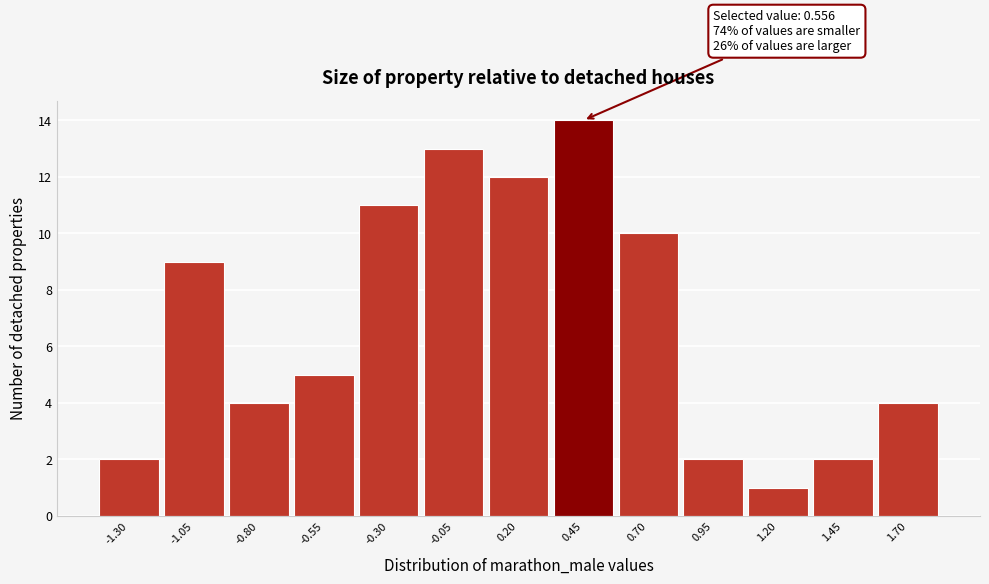

Which range on the x-axis has the tallest bar?

0.35 to 0.60